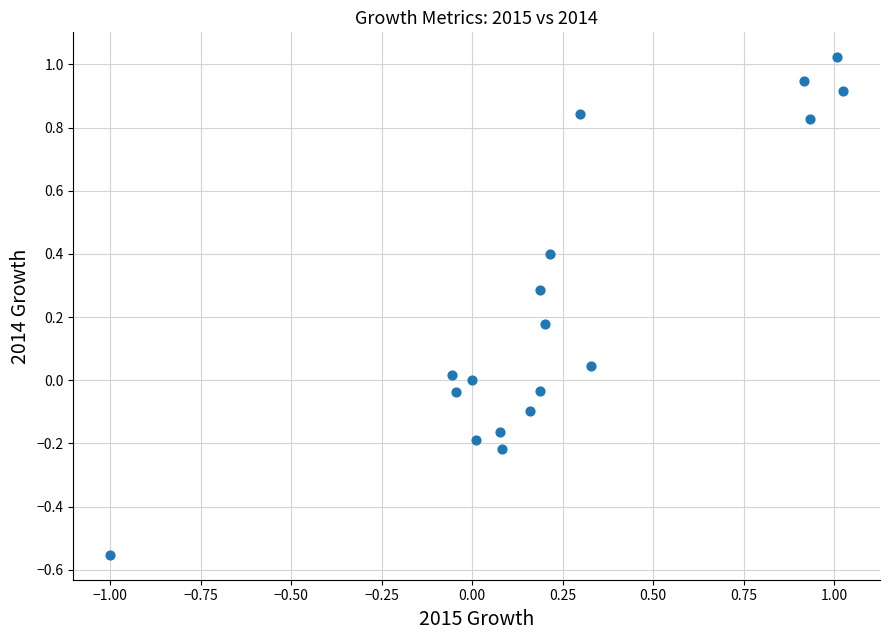

What is the range of Y values (max minus min)?

1.6